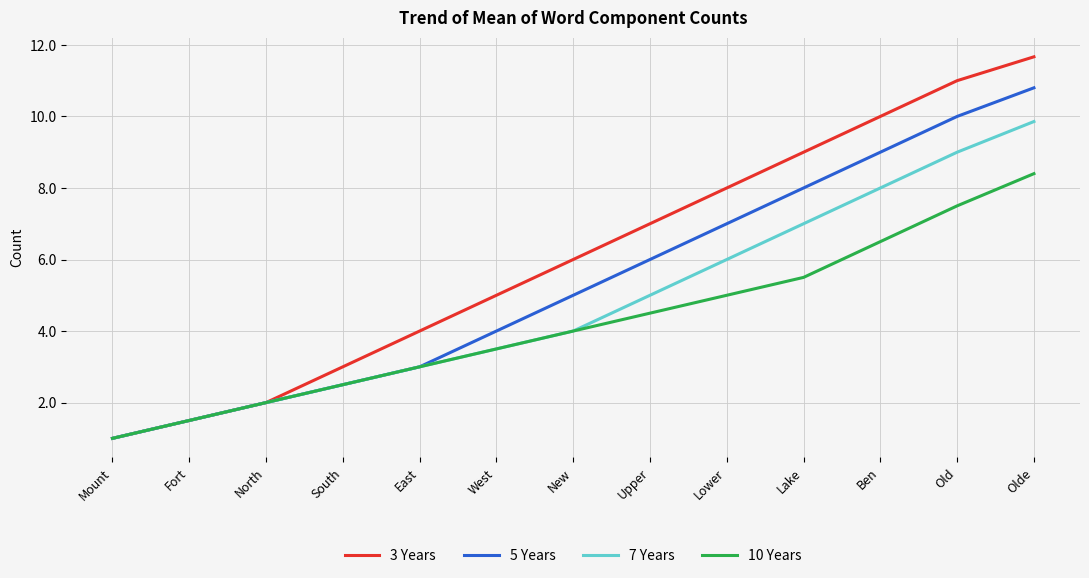

Which label corresponds to the smallest value in the chart?

Mount